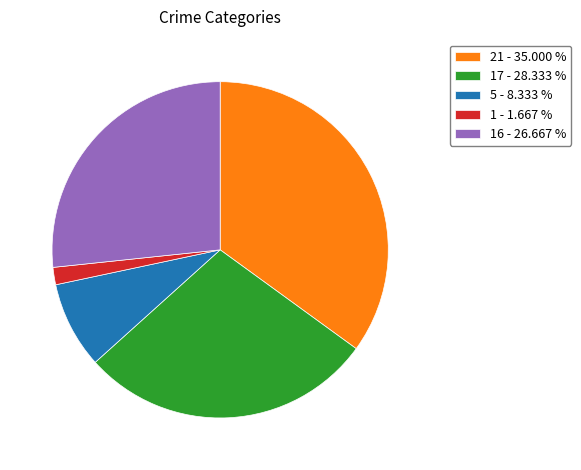

Which category has the biggest portion of the pie?

21 - 35.000 %